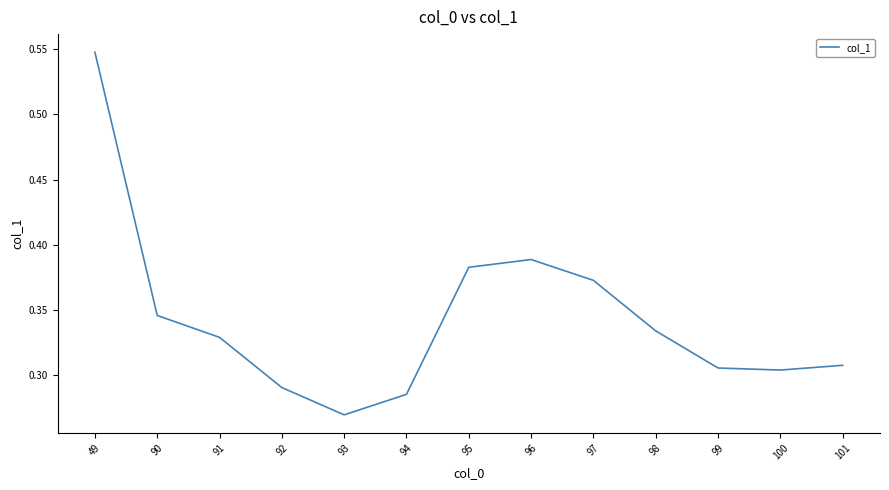

True or false: the data shows 0.5 at 99.

False